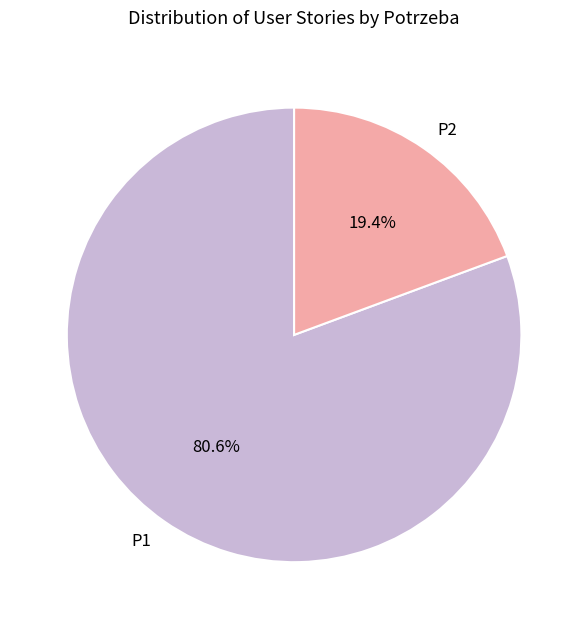

How much of the chart is everything except P2?

80.6%